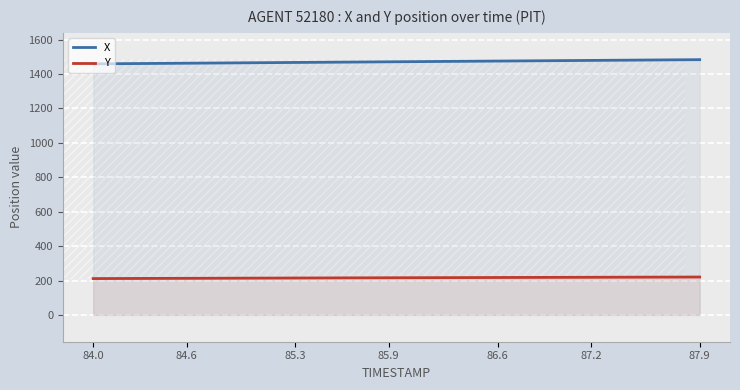

At which category does the chart reach its minimum across all series?

84.0